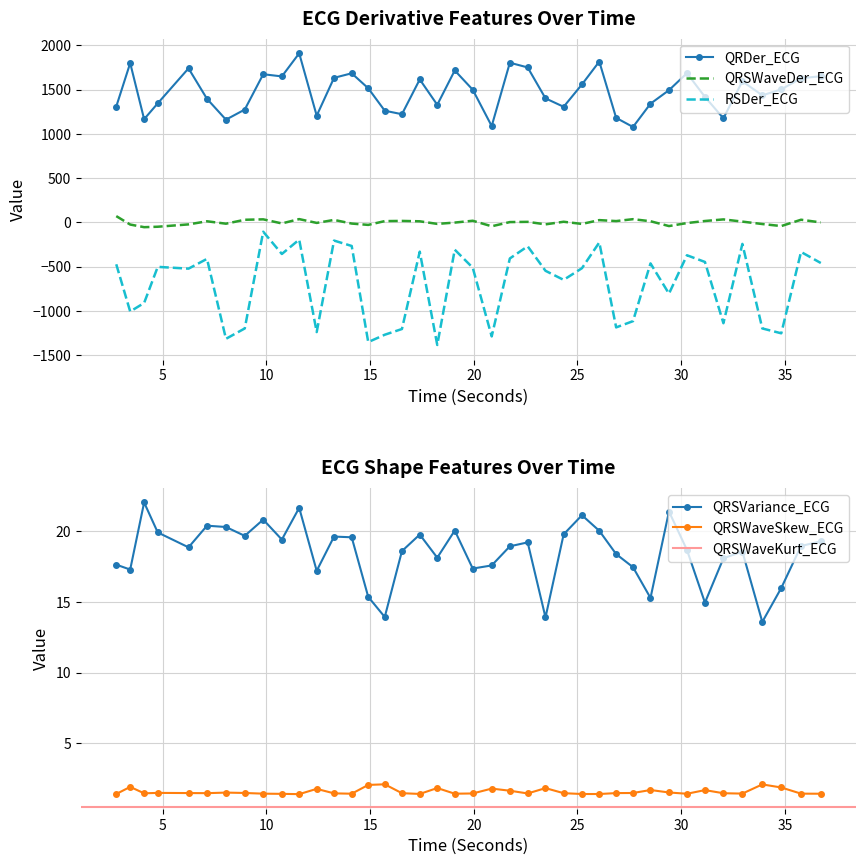

What is the minimum value shown in the chart?

-1383.5